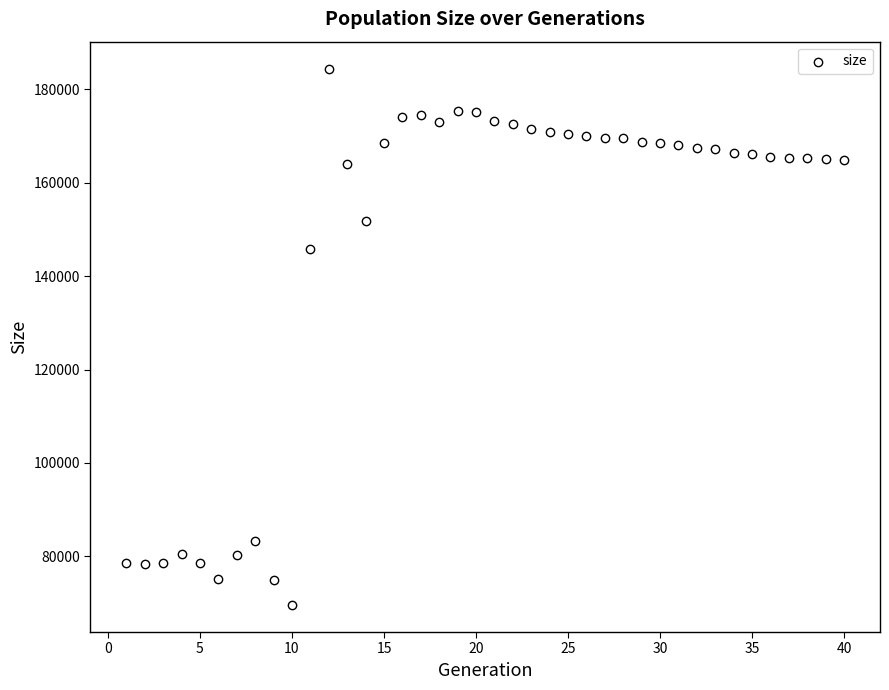

What Y value in the scatter plot is closest to 126999?

145818